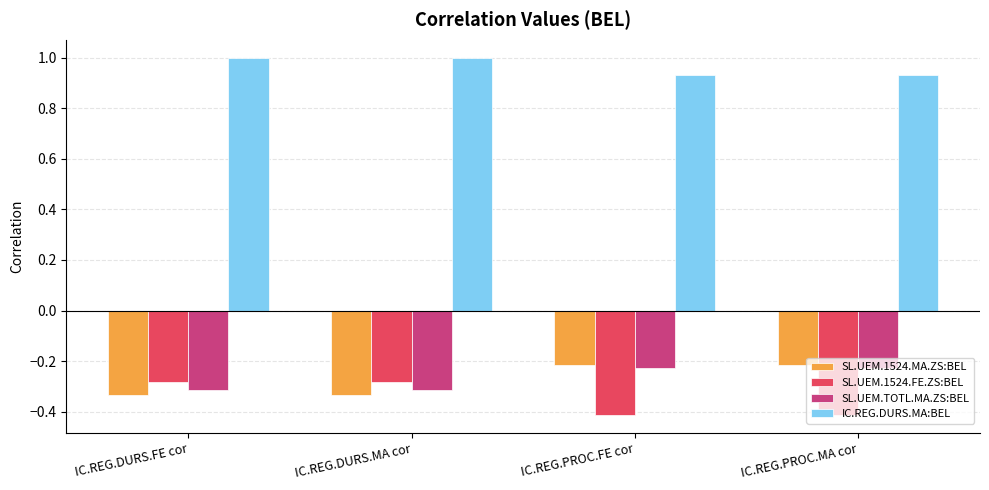

At how many categories does at least one series exceed 0?

4